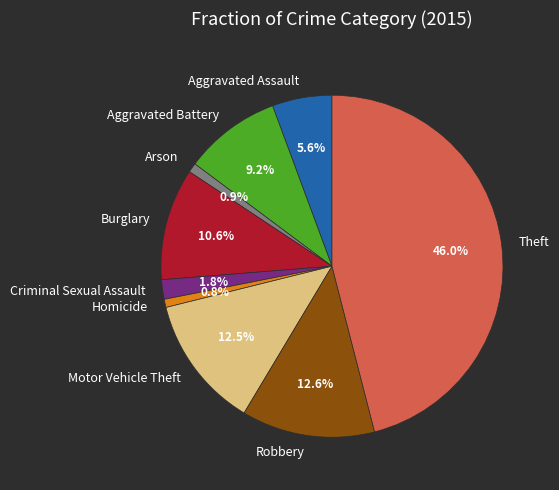

What percentage is the Arson slice, to the nearest percent?

1%